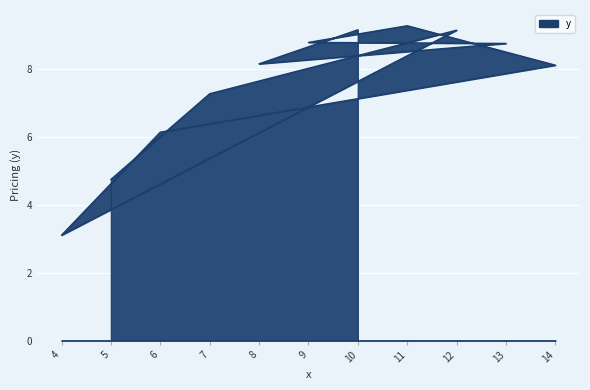

What is the average value?

7.5